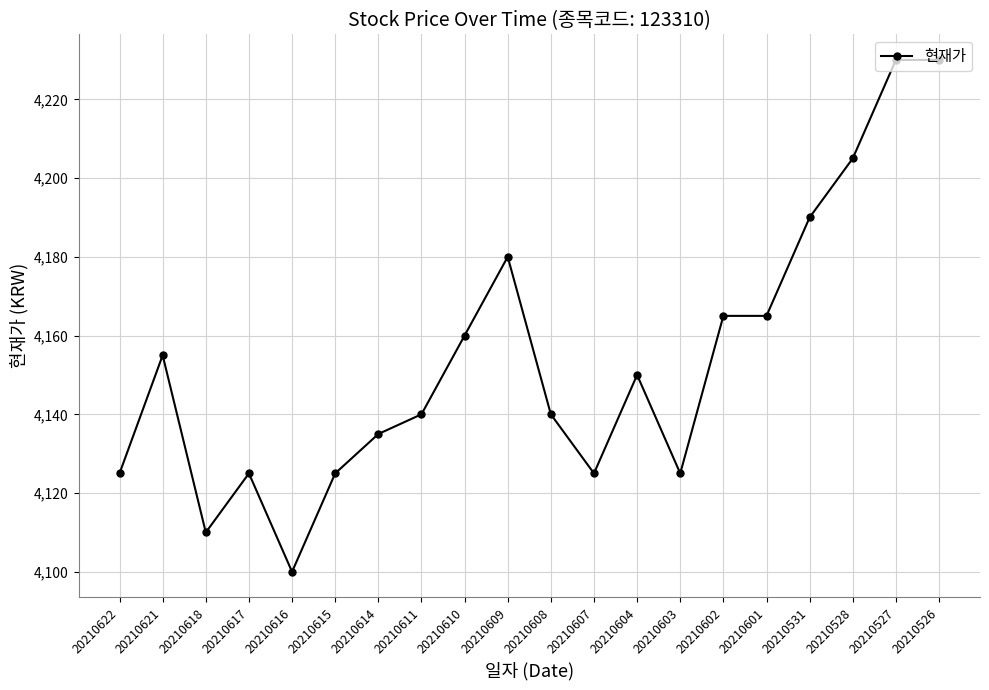

Reading left to right, list all the values displayed in this chart.

4125	4155	4110	4125	4100	4125	4135	4140	4160	4180	4140	4125	4150	4125	4165	4165	4190	4205	4230	4230